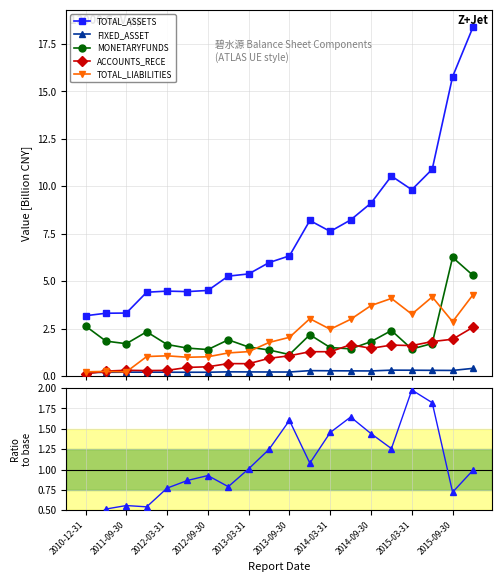

Reading left to right, what are all the values shown in this chart?

TOTAL_ASSETS: 3.2	3.3	3.3	4.4	4.5	4.4	4.5	5.3	5.4	6.0	6.3	8.2	7.6	8.2	9.1	10.5	9.8	10.9	15.8	18.4
FIXED_ASSET: 0.2	0.2	0.2	0.2	0.2	0.2	0.2	0.2	0.2	0.2	0.2	0.3	0.3	0.3	0.3	0.3	0.3	0.3	0.3	0.4
MONETARYFUNDS: 2.6	1.8	1.7	2.3	1.7	1.5	1.4	1.9	1.5	1.4	1.1	2.2	1.5	1.4	1.8	2.4	1.4	1.7	6.2	5.3
ACCOUNTS_RECE: 0.1	0.3	0.3	0.3	0.3	0.4	0.5	0.7	0.6	0.9	1.1	1.3	1.3	1.6	1.5	1.6	1.6	1.8	1.9	2.6
TOTAL_LIABILITIES: 0.2	0.2	0.2	1.0	1.1	1.0	1.0	1.2	1.3	1.8	2.0	3.0	2.5	3.0	3.7	4.1	3.3	4.2	2.9	4.3
TOTAL_ASSETS / MONETARYFUNDS: 0.3	0.5	0.6	0.5	0.8	0.9	0.9	0.8	1.0	1.2	1.6	1.1	1.5	1.6	1.4	1.3	2.0	1.8	0.7	1.0